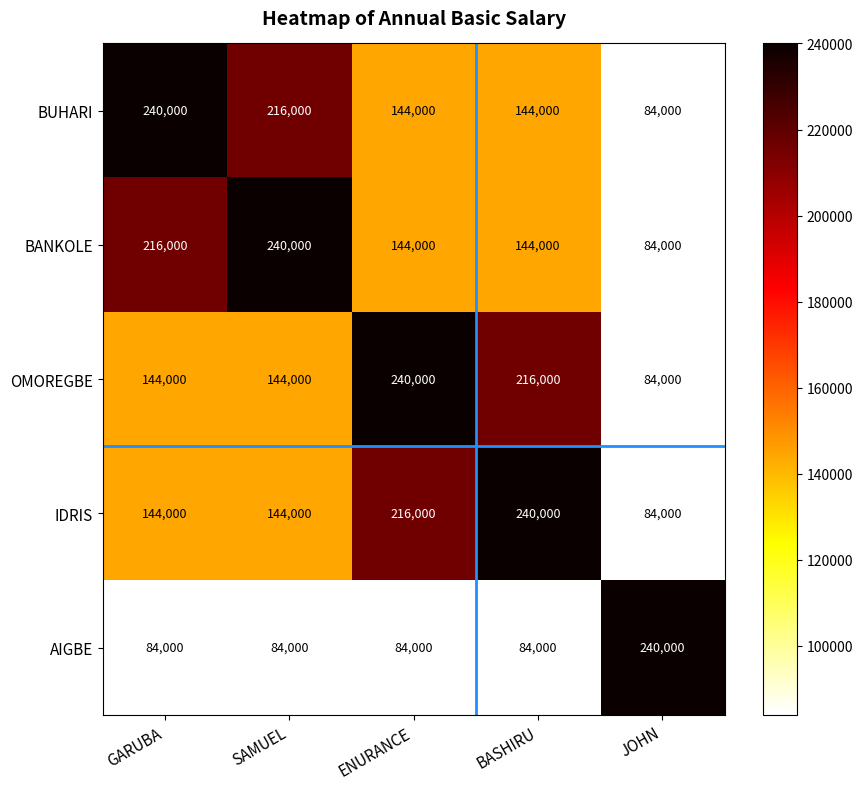

What value does the IDRIS series have at GARUBA, to the nearest 100?

144000